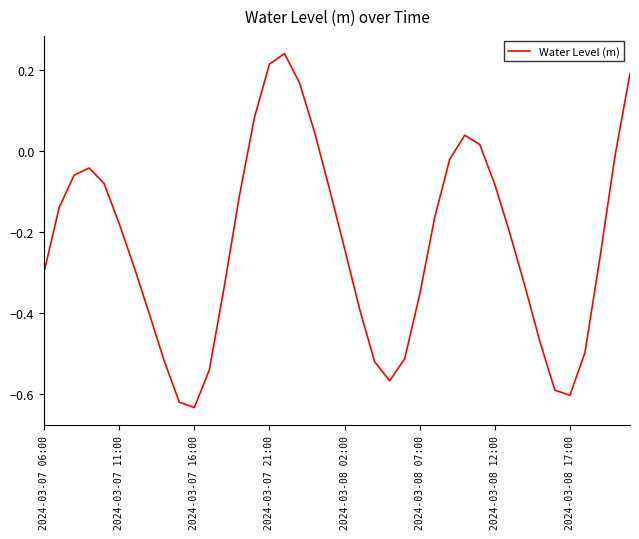

Reading left to right, extract all data points from this chart.

-0.3	-0.1	-0.1	-0.0	-0.1	-0.2	-0.3	-0.4	-0.5	-0.6	-0.6	-0.5	-0.3	-0.1	0.1	0.2	0.2	0.2	0.0	-0.1	-0.2	-0.4	-0.5	-0.6	-0.5	-0.4	-0.2	-0.0	0.0	0.0	-0.1	-0.2	-0.3	-0.5	-0.6	-0.6	-0.5	-0.3	-0.0	0.2